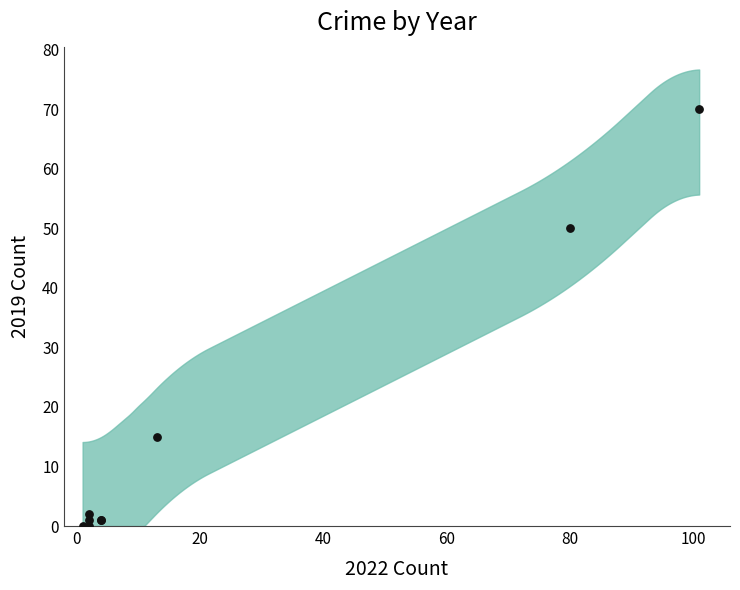

What Y value in the scatter plot is closest to 35?

50